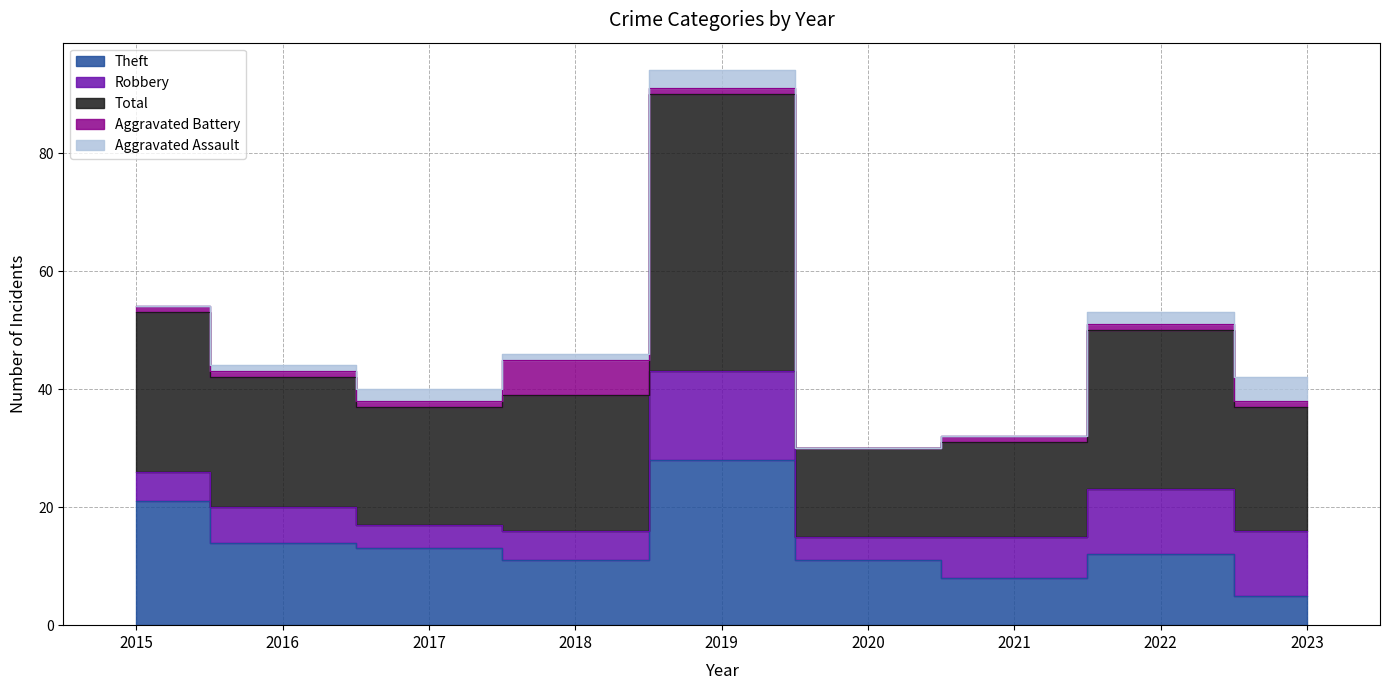

Is it true that Total equals 13 at 2018?

False